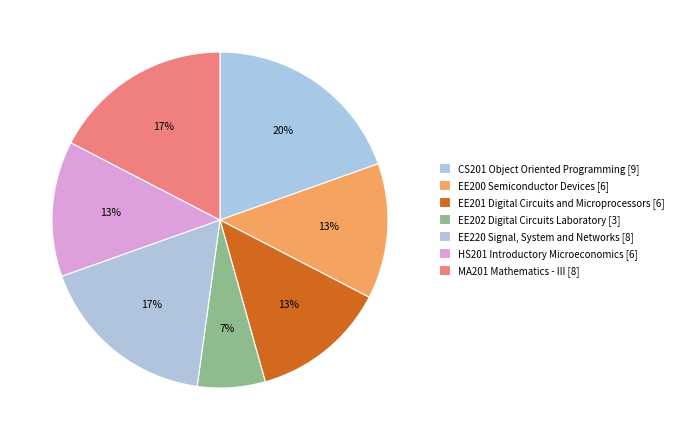

How many slices are in this pie chart?

7